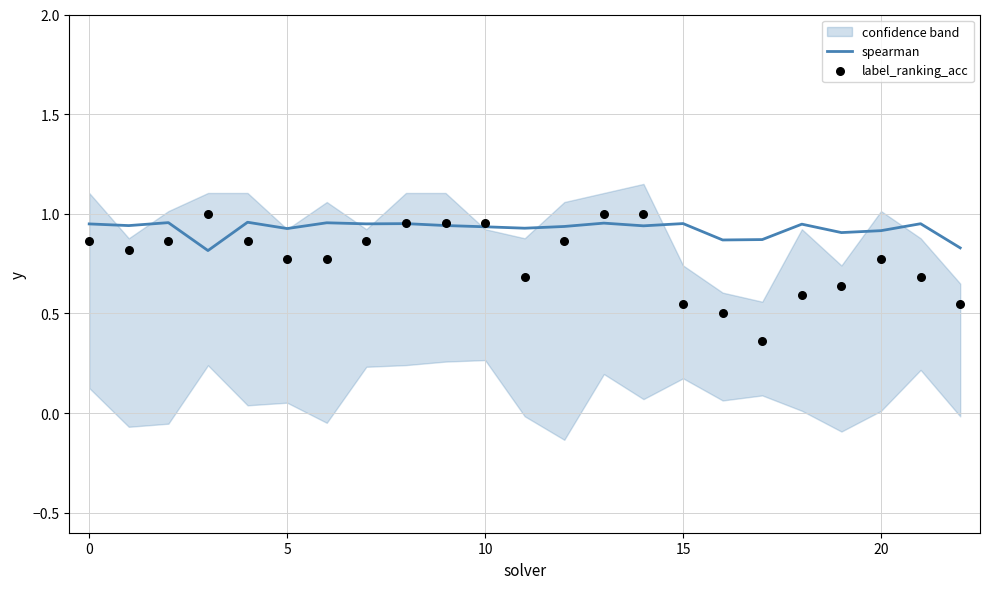

Is the value of spearman at 18 greater than the value of label_ranking_acc at 17?

Yes